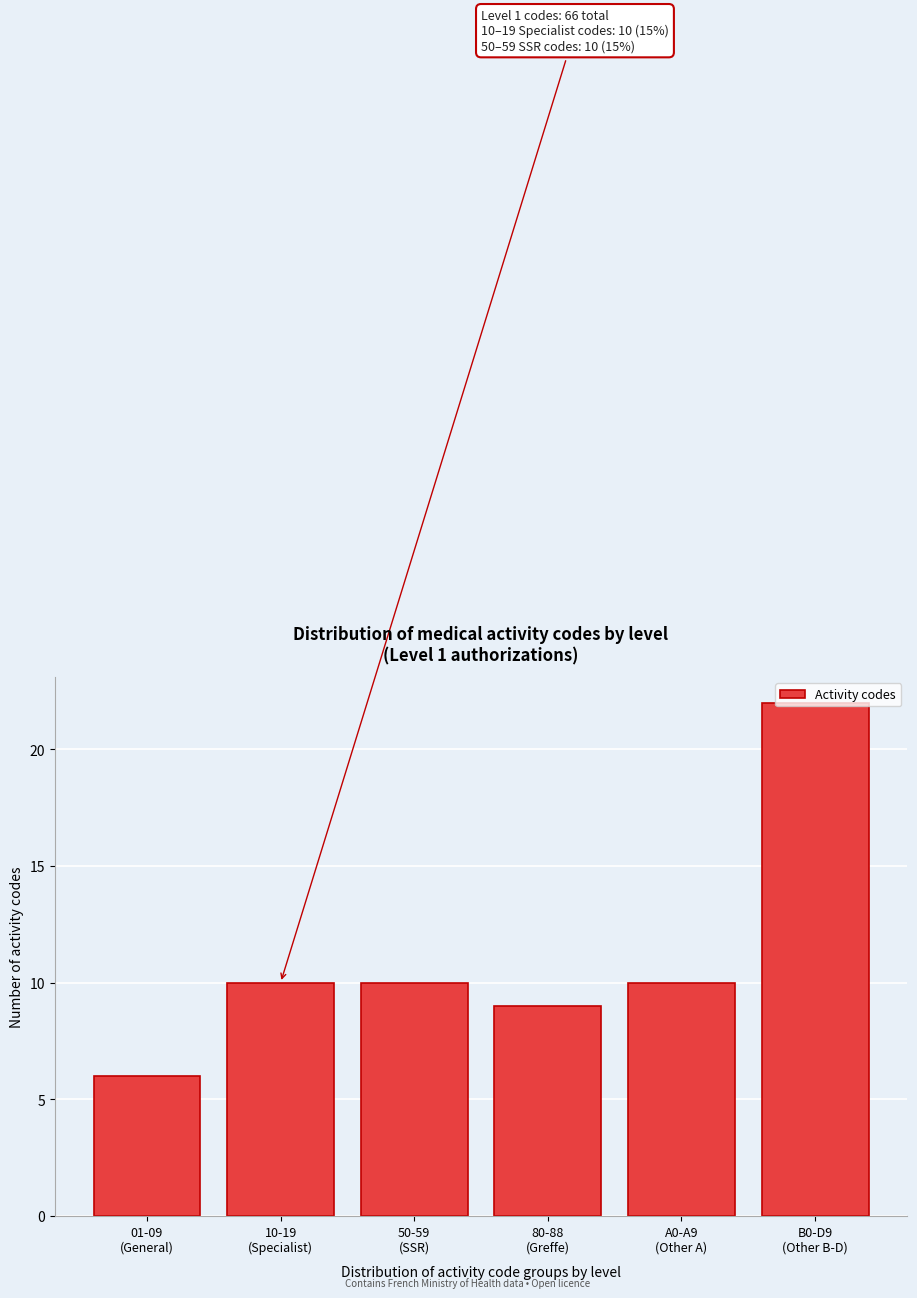

What is the maximum value shown in the chart?

22